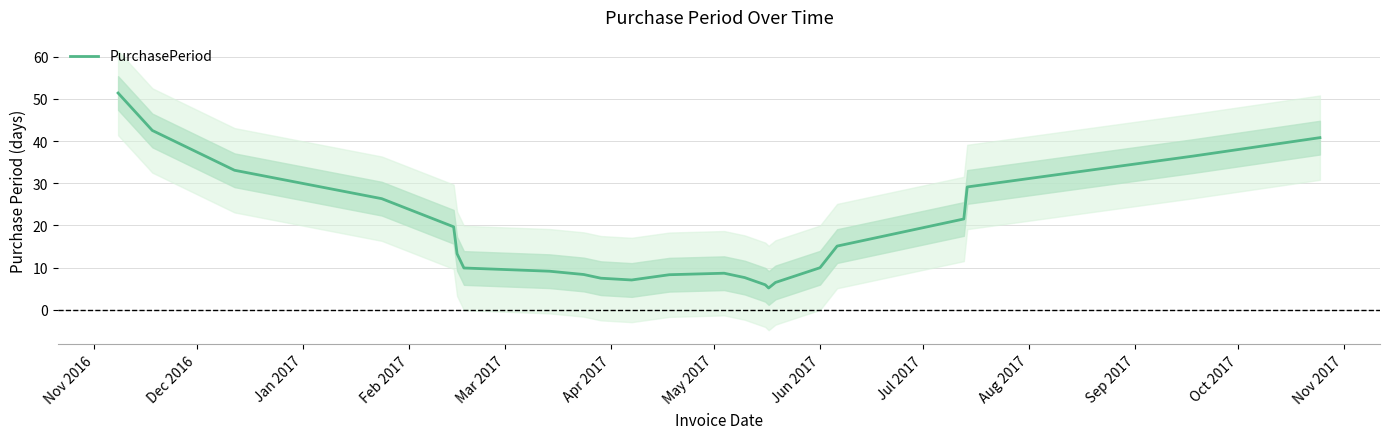

How many lines are shown in the chart?

1